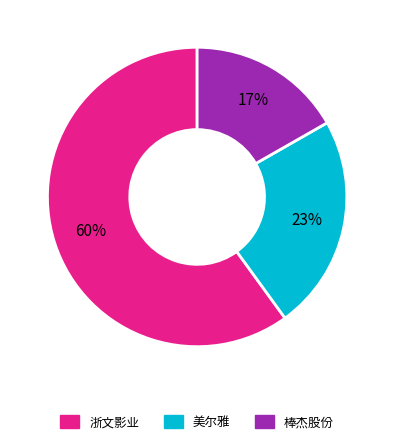

To the nearest percent, what is the average slice percentage?

33%